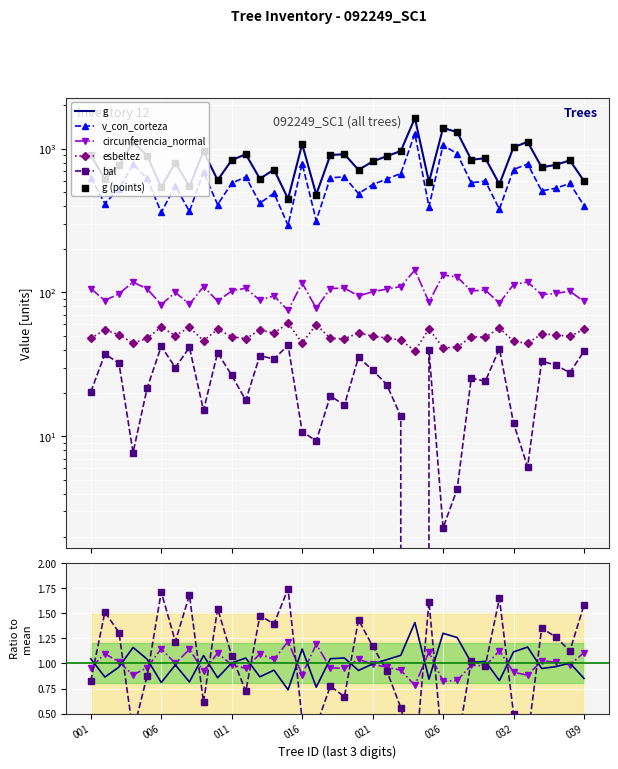

What is the total value across all series at 92249019?

1722.5